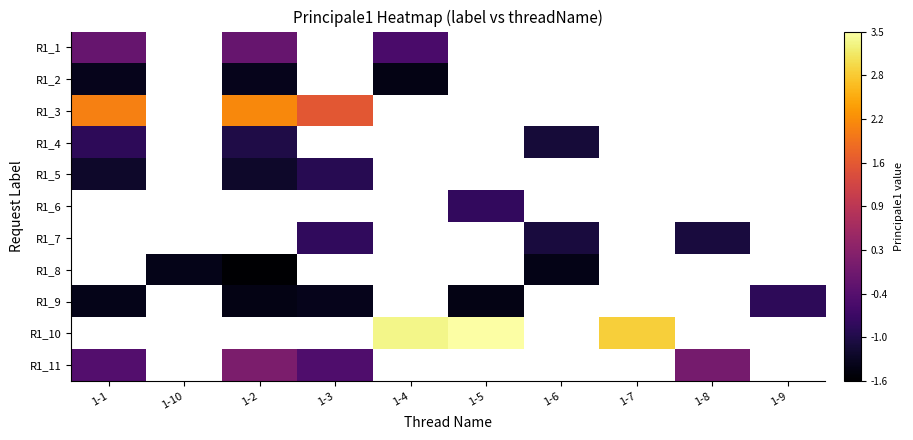

What is the highest value of the R1_3 series?

2.2